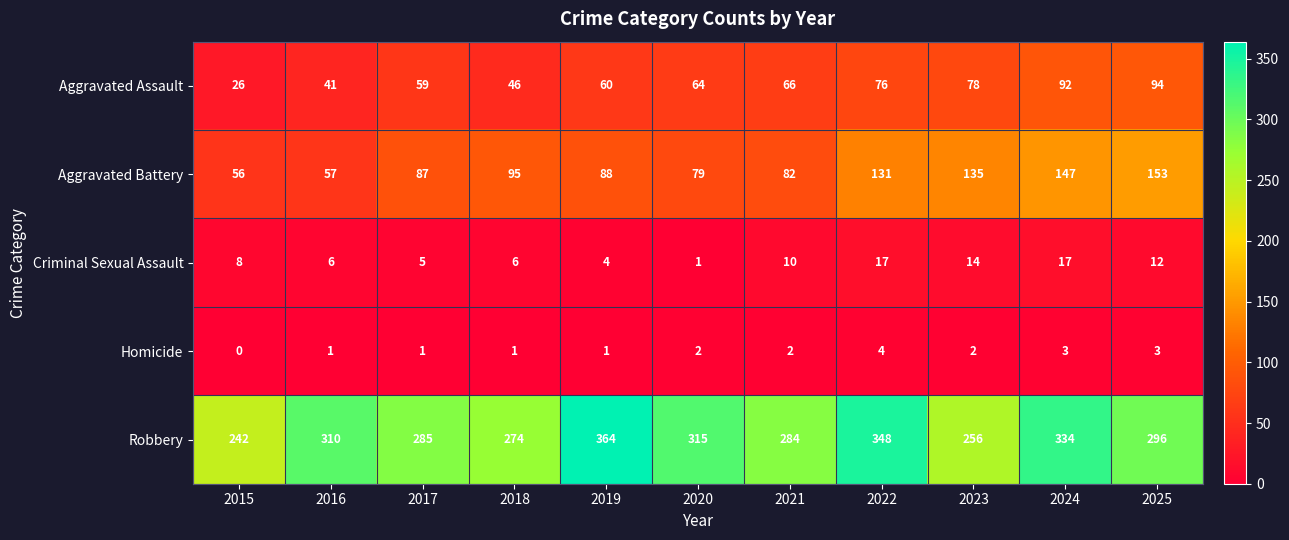

At which label does Robbery reach its peak?

2019